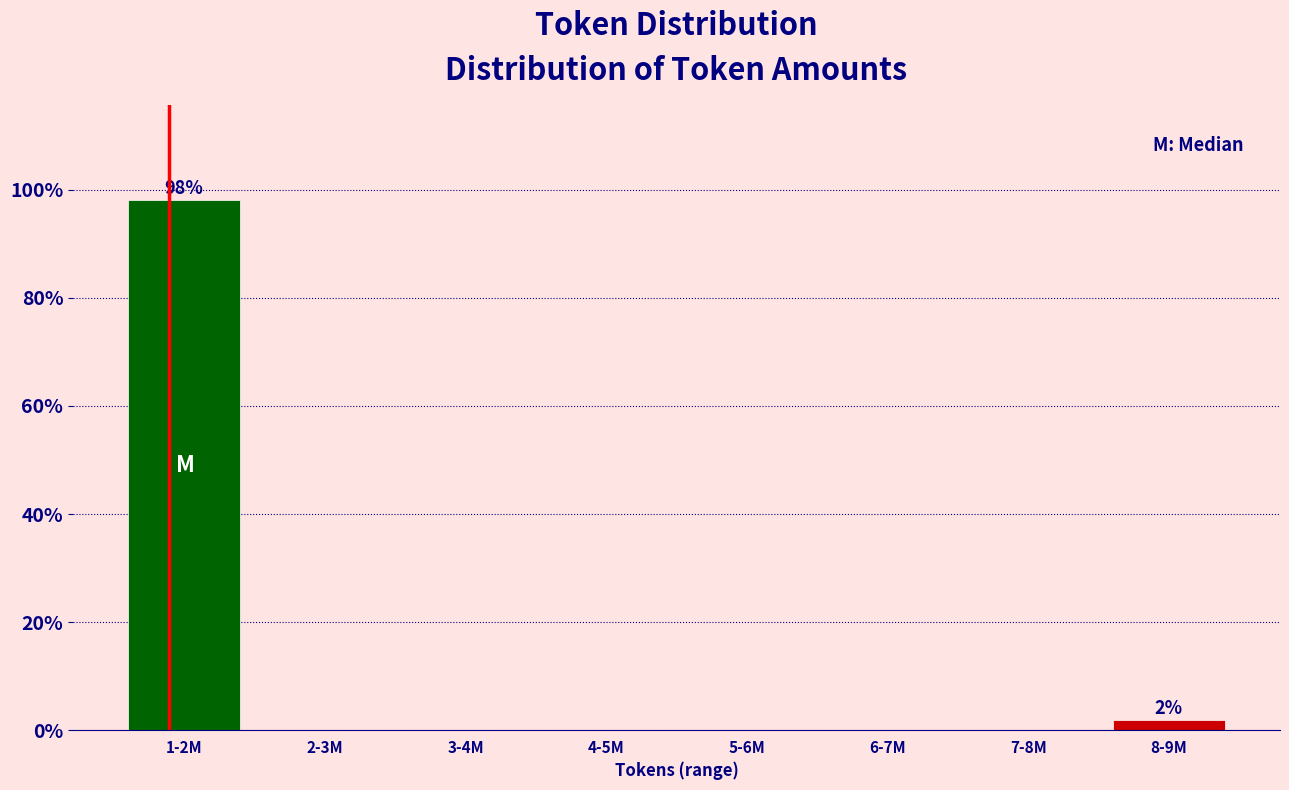

Reading right to left, list all the values displayed in this chart.

8-9M=1.9	7-8M=0.0	6-7M=0.0	5-6M=0.0	4-5M=0.0	3-4M=0.0	2-3M=0.0	1-2M=98.1